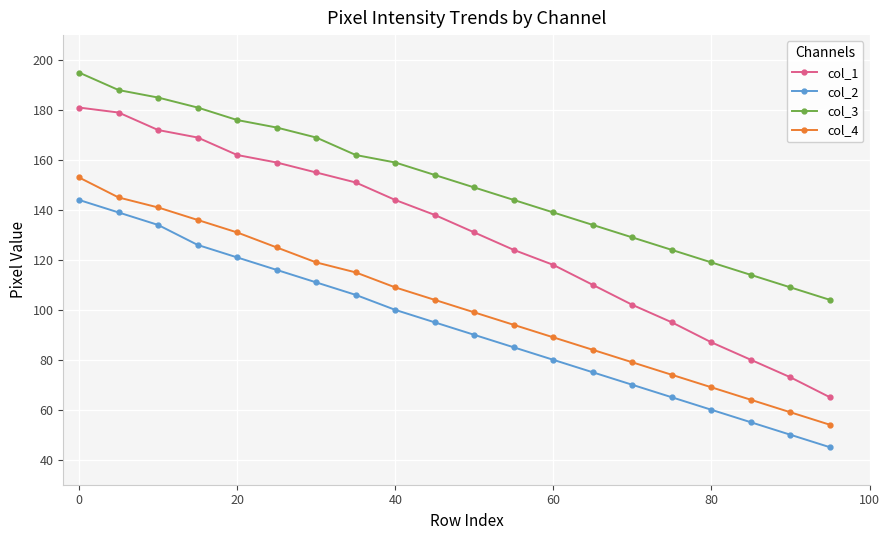

Rank the series by their average value, from lowest to highest.

col_2, col_4, col_1, col_3